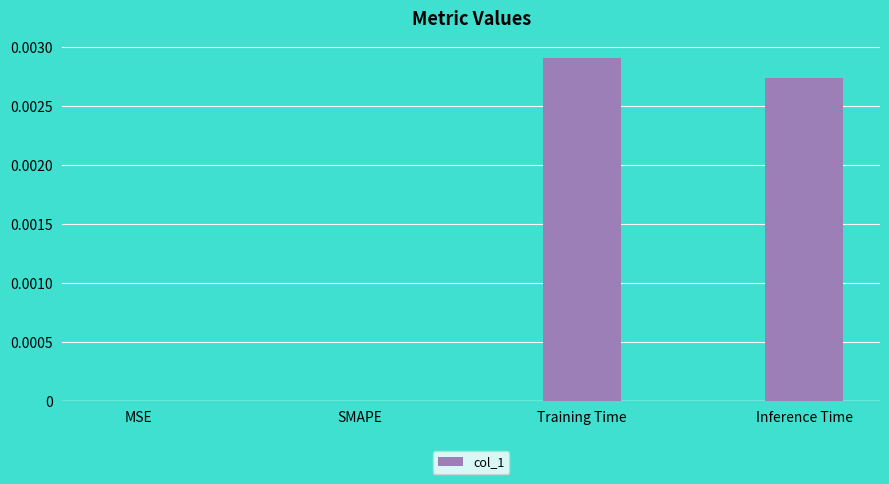

Between MSE and Inference Time, which is larger?

Inference Time